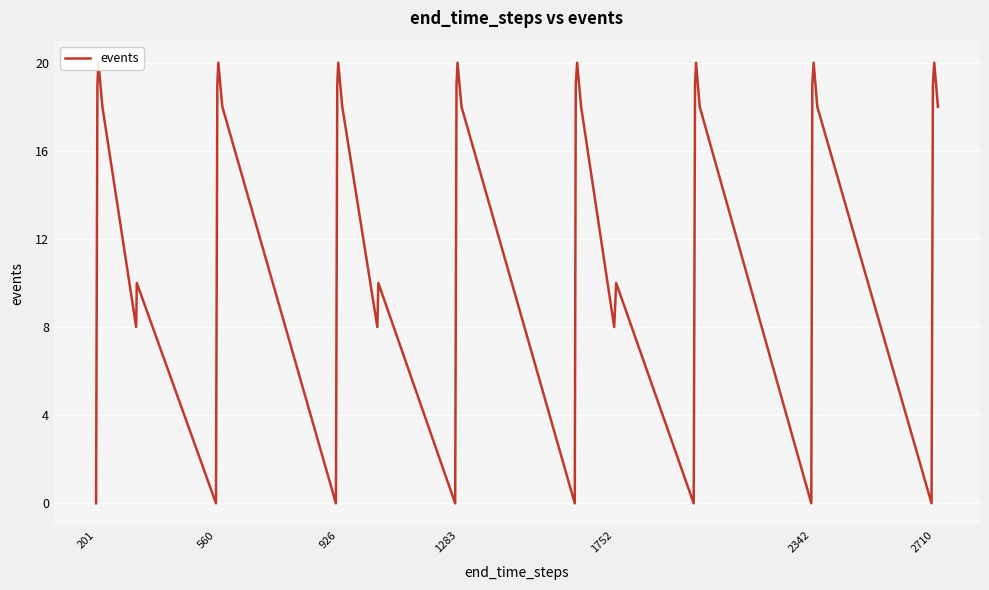

Is it true that the value at 20 is 14?

False